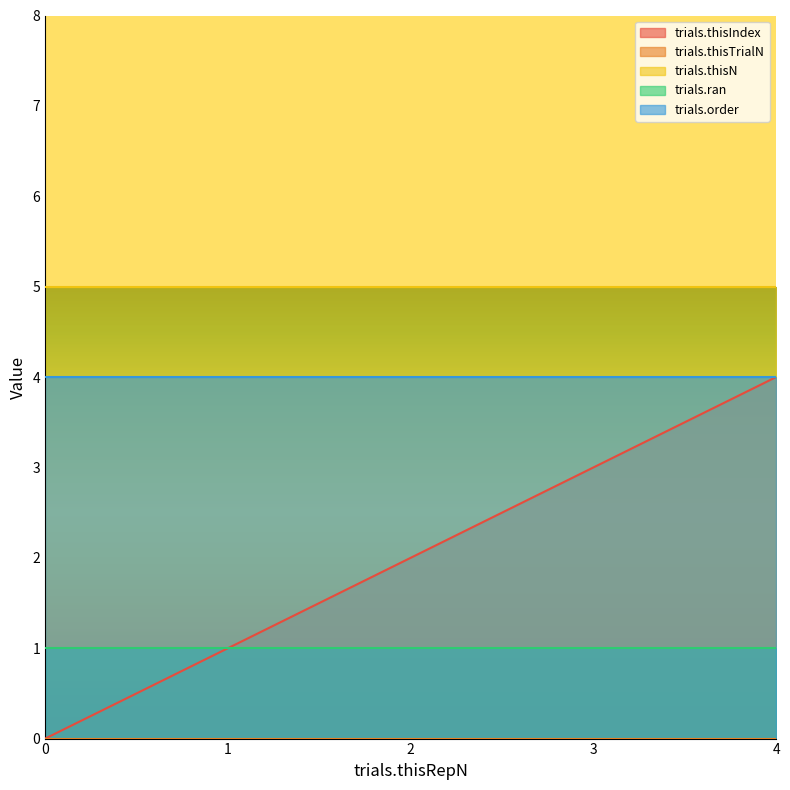

True or false: trials.order and trials.thisTrialN intersect in this chart.

False